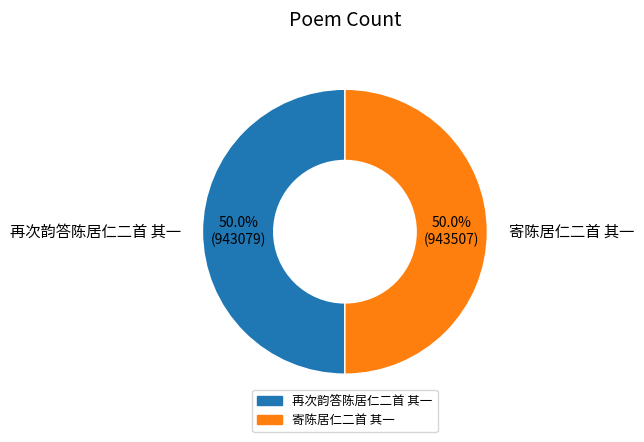

Combined, do 寄陈居仁二首 其一 and 再次韵答陈居仁二首 其一 account for over 50%?

Yes